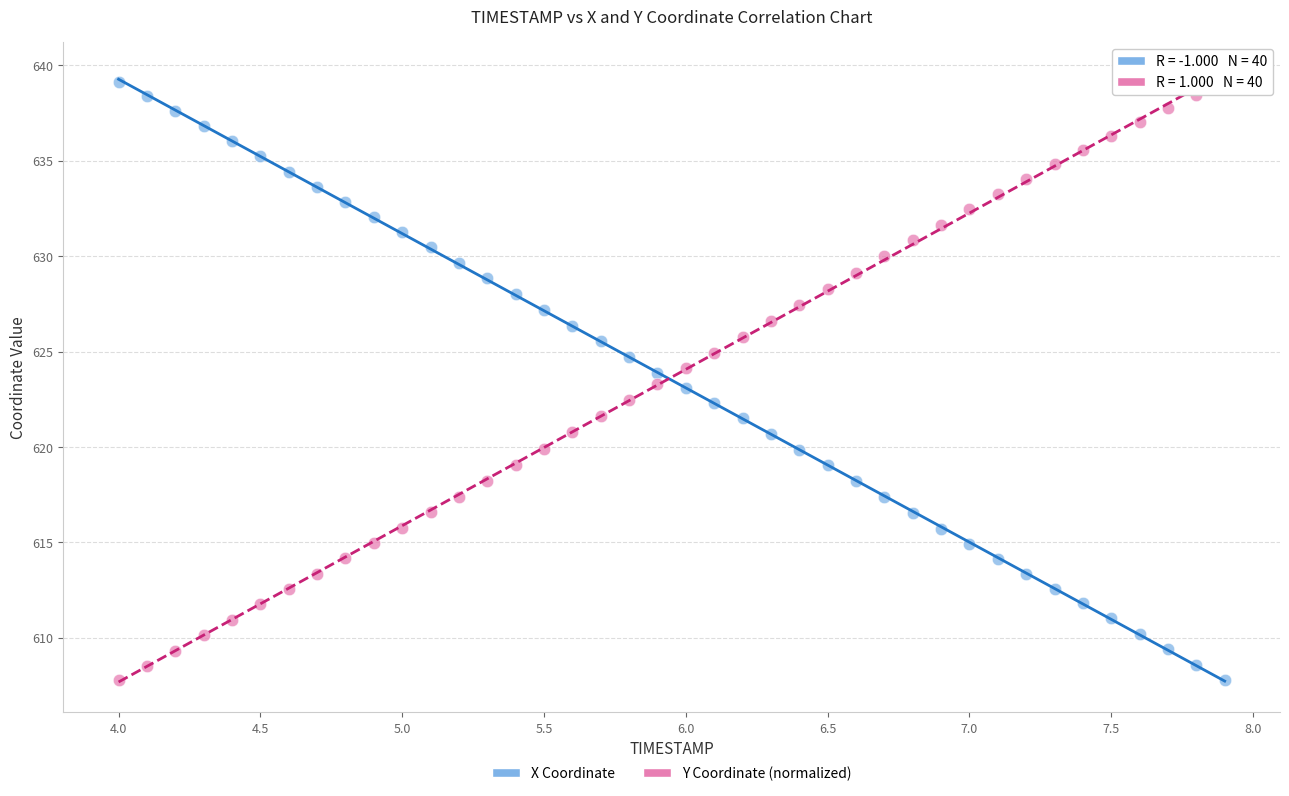

What is the X range (max minus min) for the scatter plot?

3.9